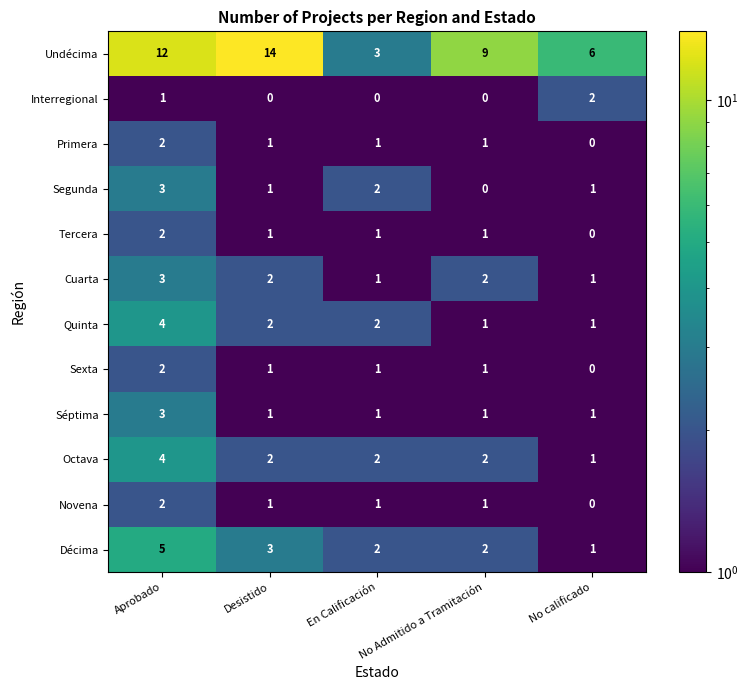

How many data points does each series have?

5